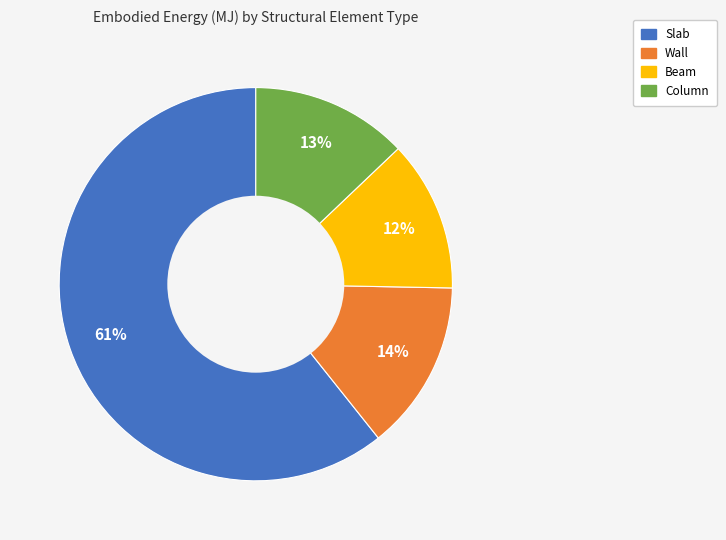

What is the majority slice?

Slab